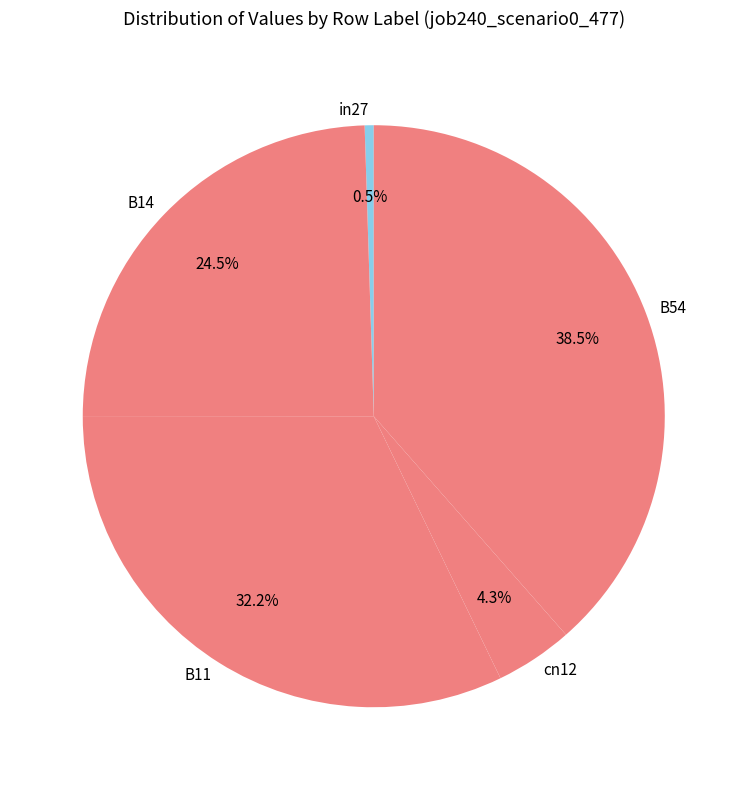

What percentage is the cn12 slice, to the nearest percent?

4%